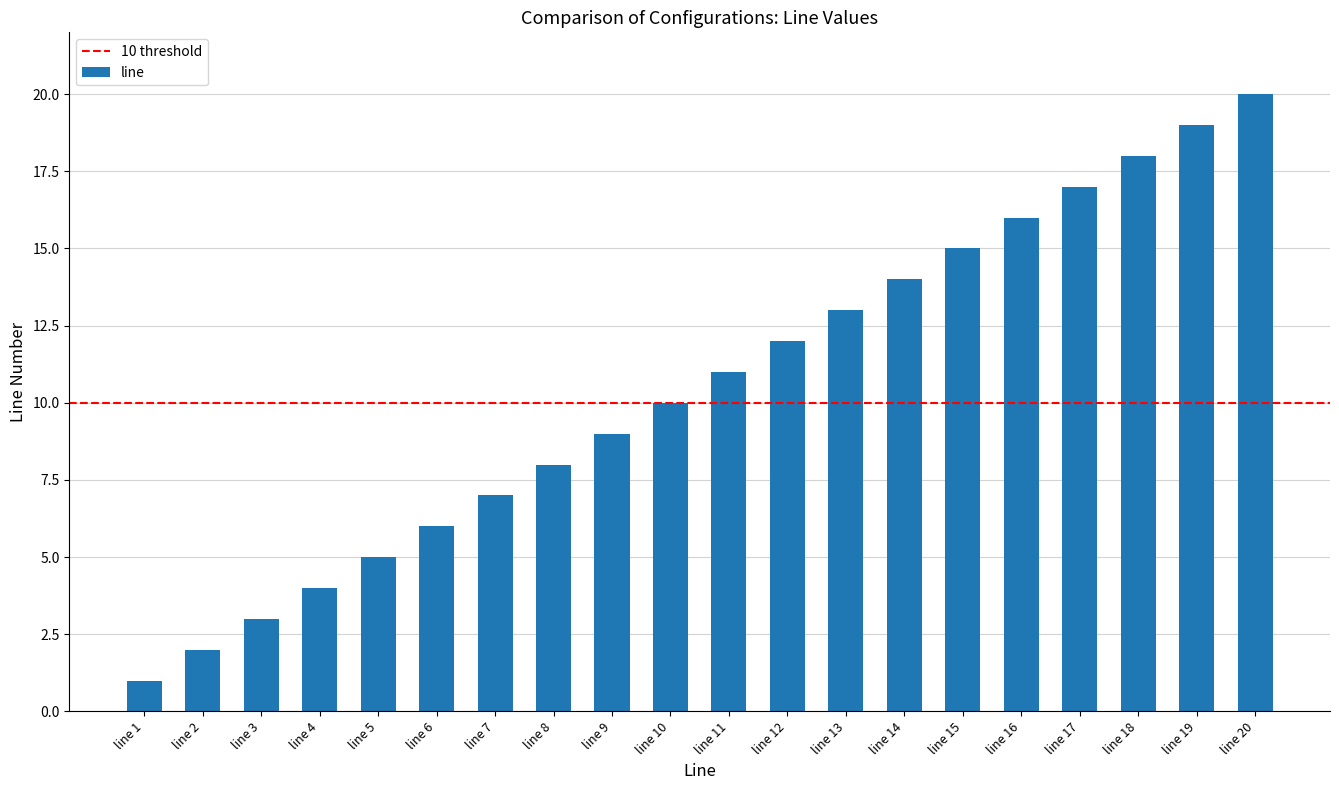

What is the approximate value at line 18?

18